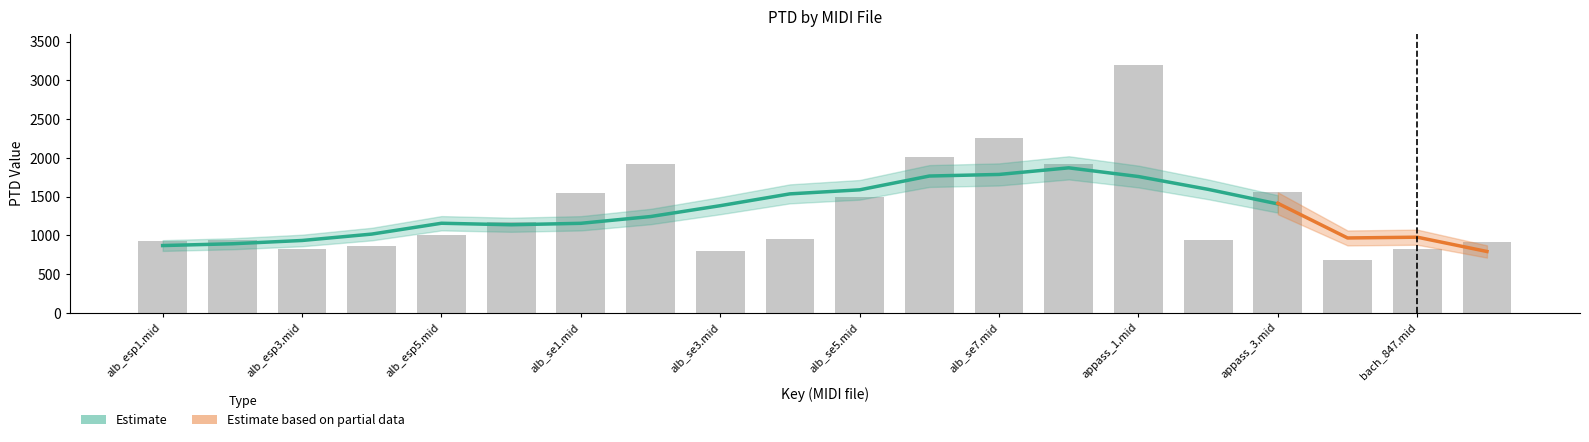

What is the ratio of the value at alb_esp1.mid to the value at alb_esp3.mid?

1.1